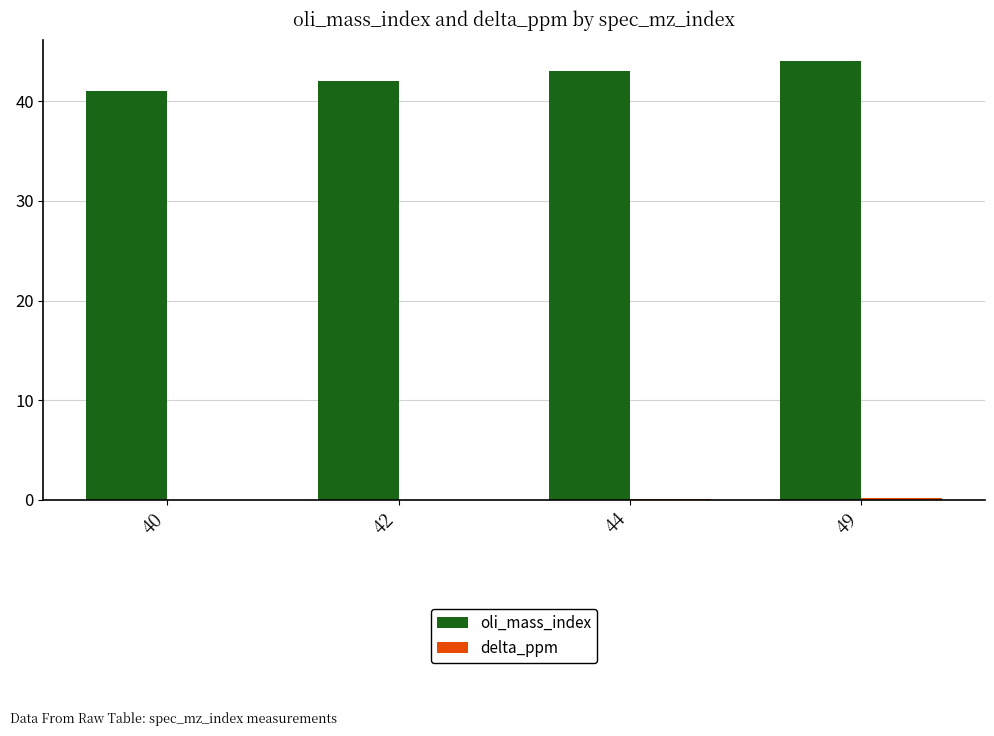

The oli_mass_index series shows 42.0 at 42. True or false?

True